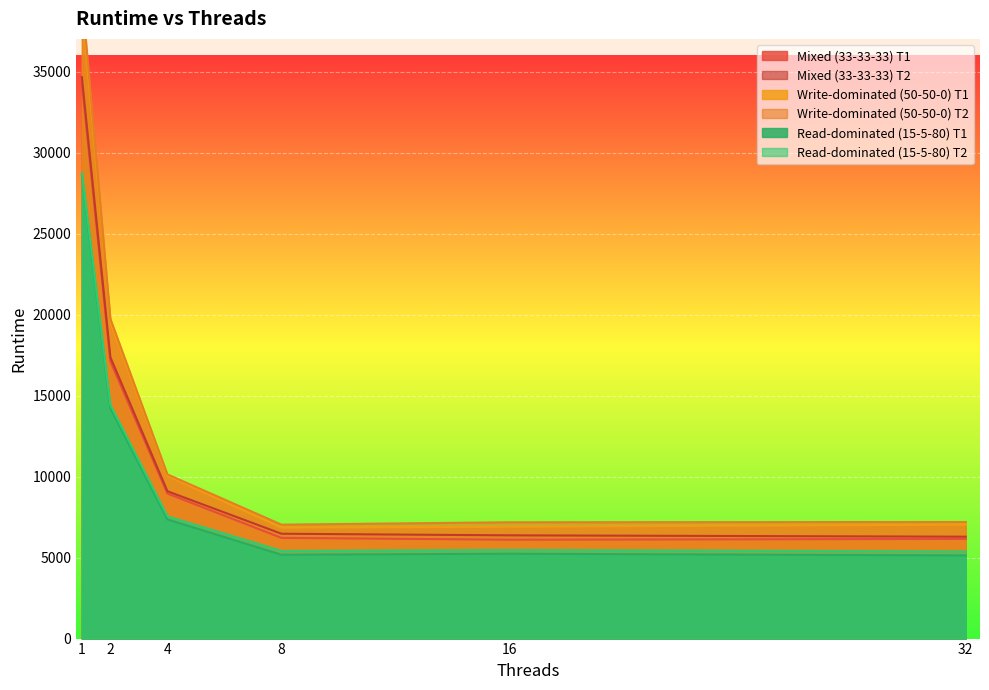

Which category has the highest value in the Write-dominated (50-50-0) T1 series?

1